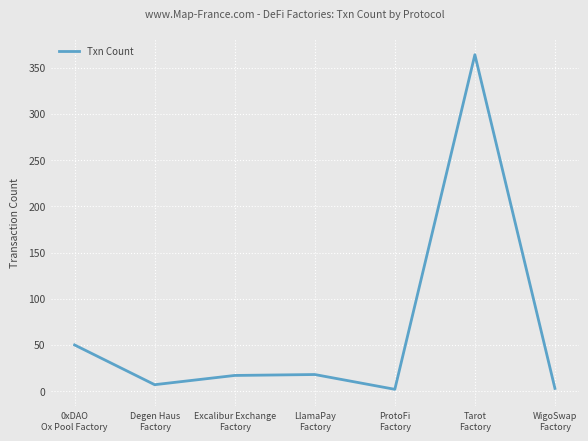

What is the change in value from Excalibur Exchange
Factory to ProtoFi
Factory?

-15